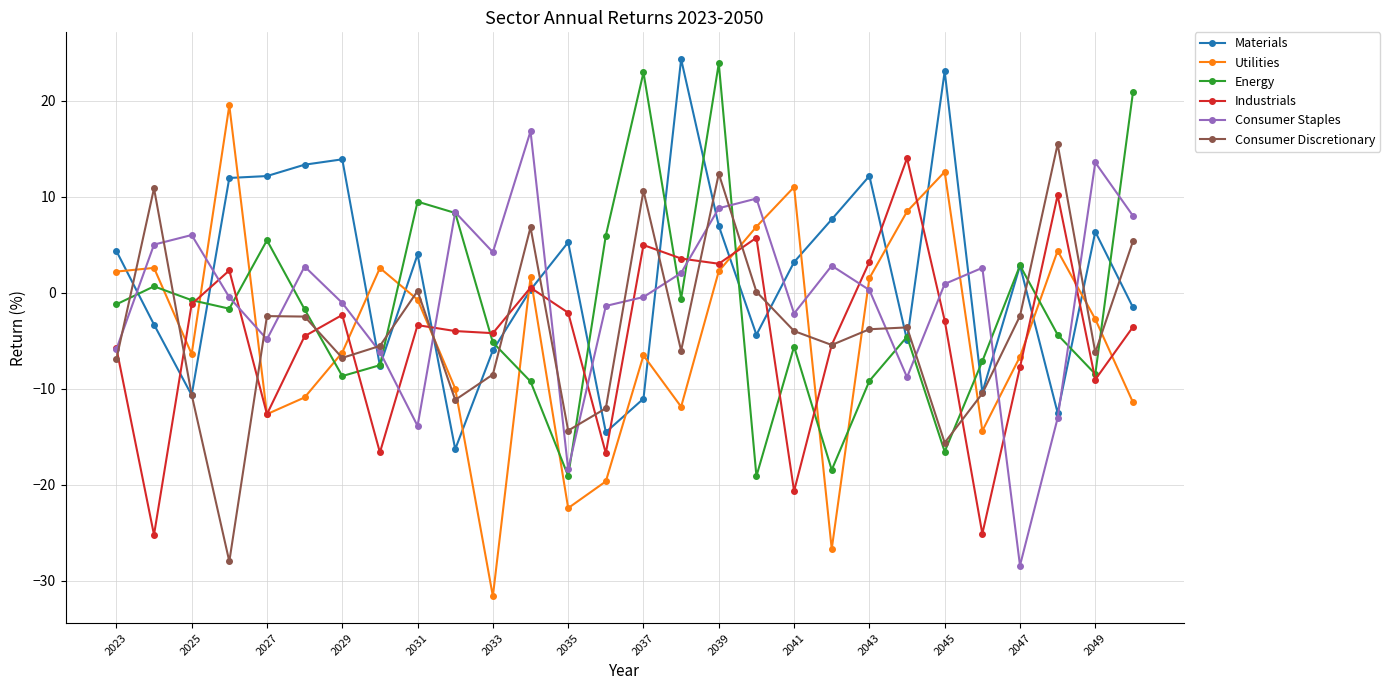

What is the difference between the maximum and minimum values in the Energy series?

43.0